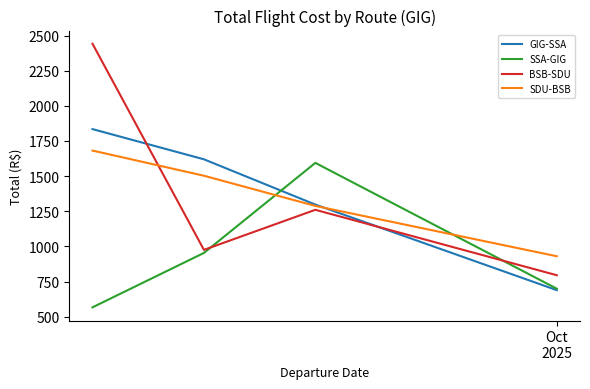

Rank the series by their maximum value, from lowest to highest.

SSA-GIG, SDU-BSB, GIG-SSA, BSB-SDU